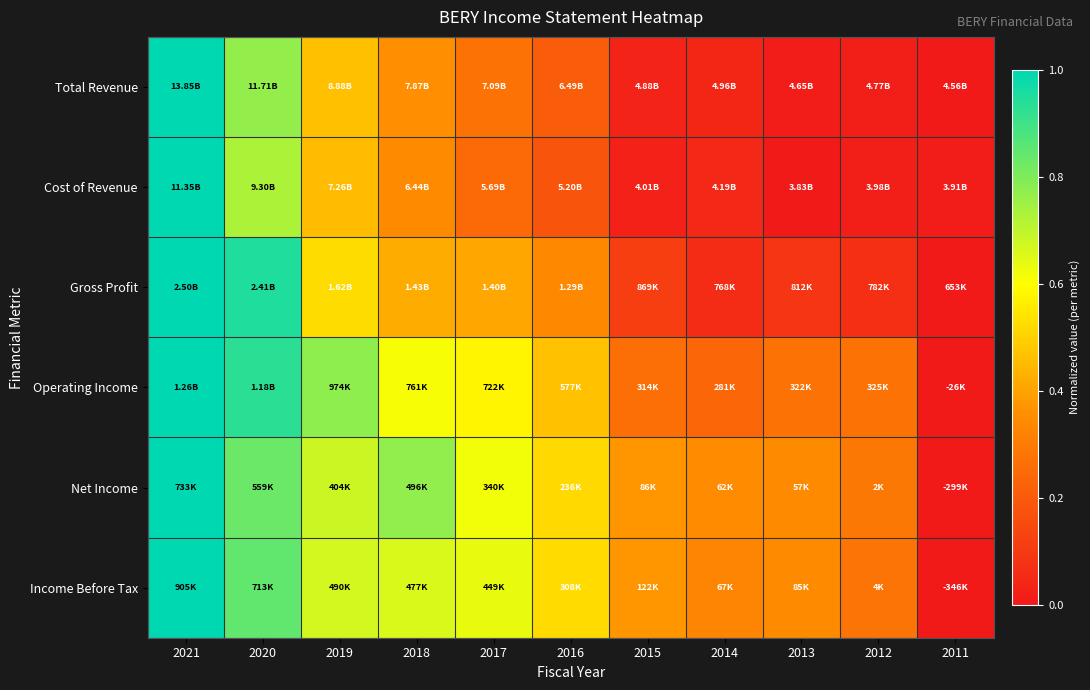

How many data points does each series have?

11